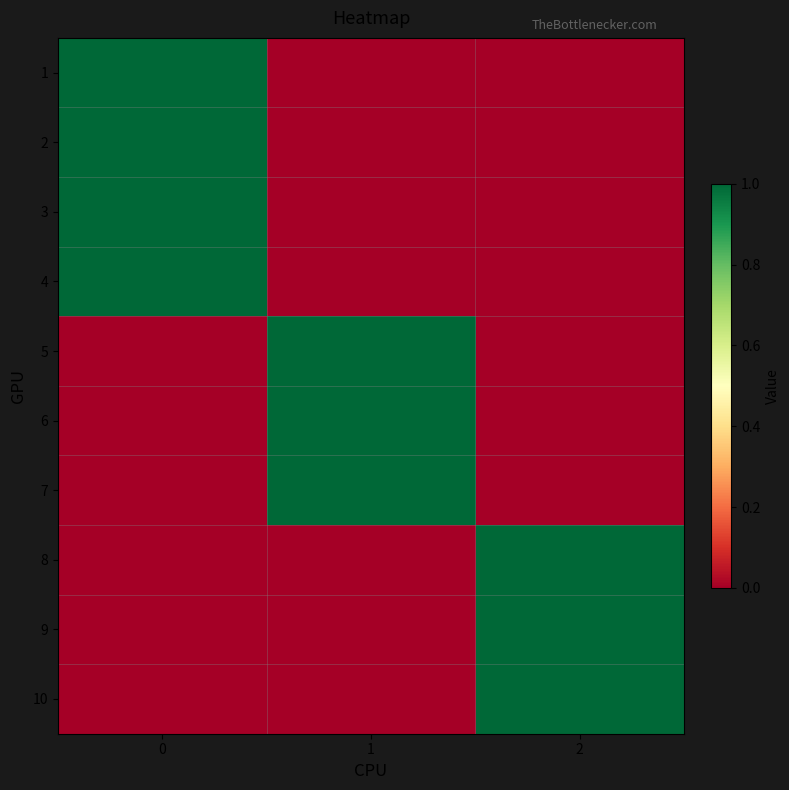

Reading left to right, transcribe all the data shown in this chart.

row_0: 0=1	1=0	2=0
row_1: 0=1	1=0	2=0
row_2: 0=1	1=0	2=0
row_3: 0=1	1=0	2=0
row_4: 0=0	1=1	2=0
row_5: 0=0	1=1	2=0
row_6: 0=0	1=1	2=0
row_7: 0=0	1=0	2=1
row_8: 0=0	1=0	2=1
row_9: 0=0	1=0	2=1